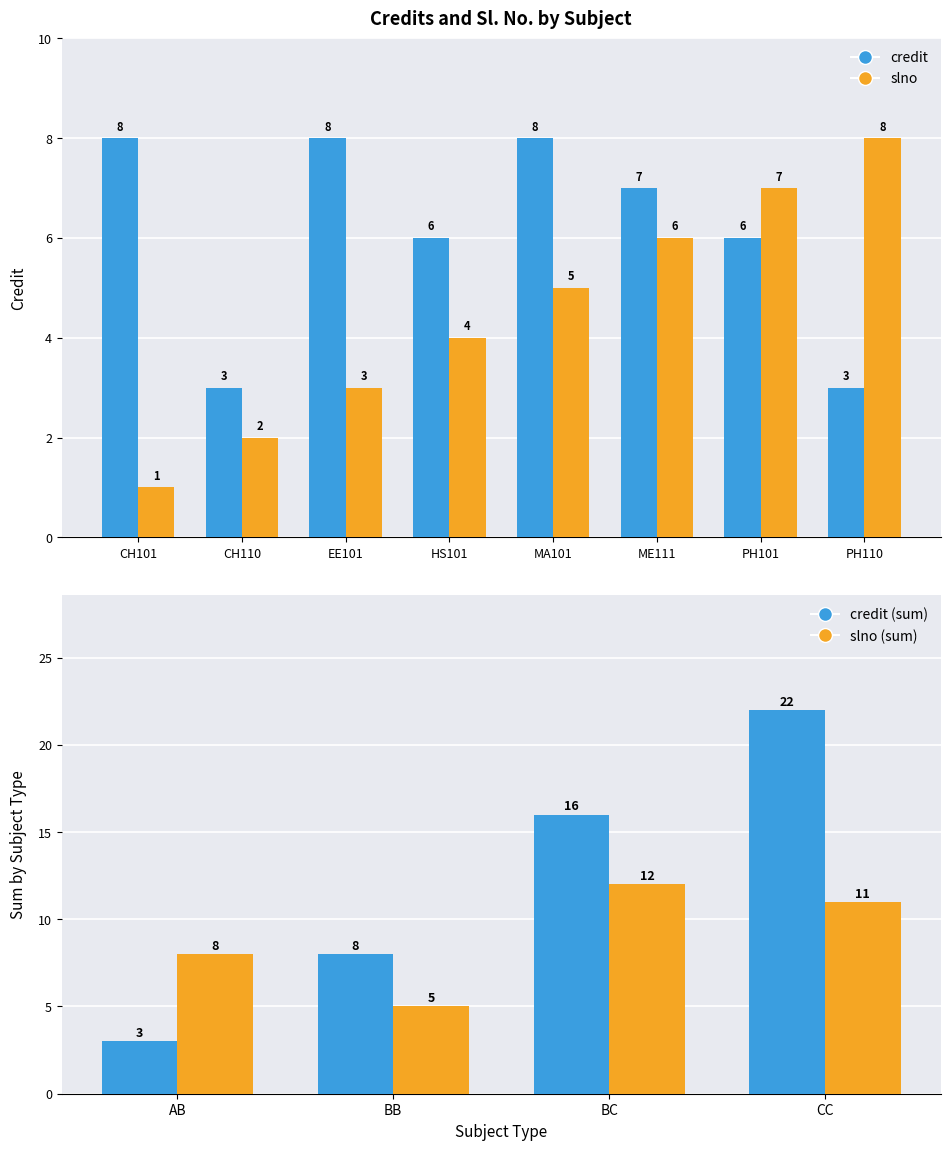

What is the total value across all series at PH101?

13